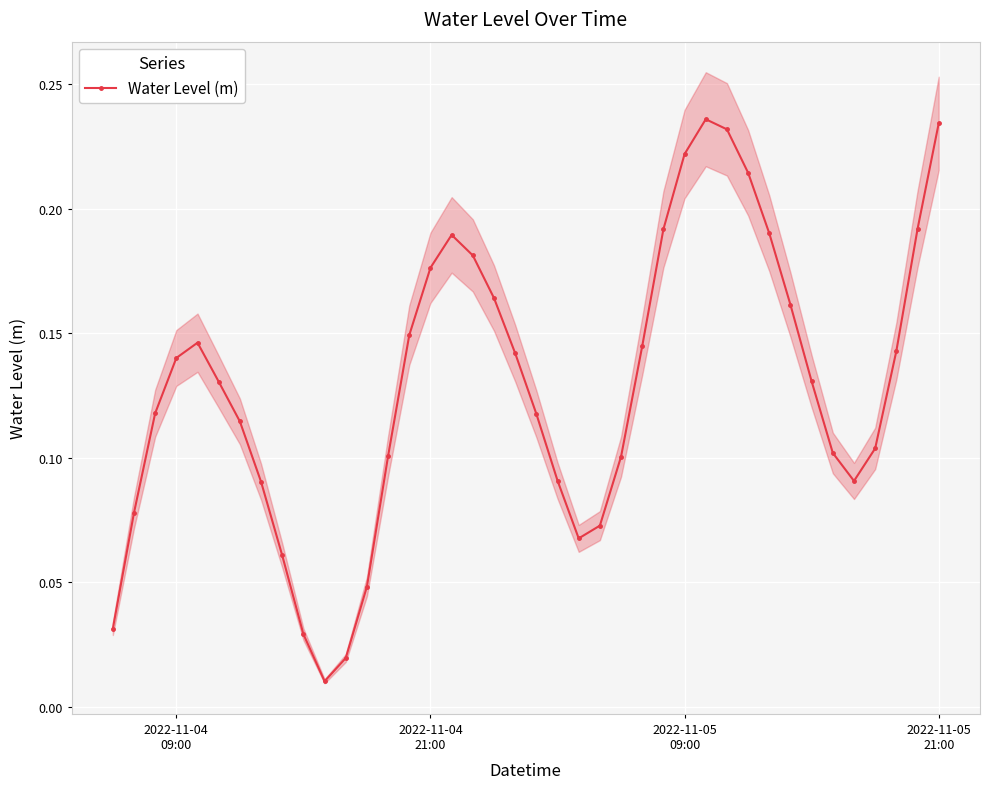

True or false: Water Level (m) has more than 0 interior local peaks.

True